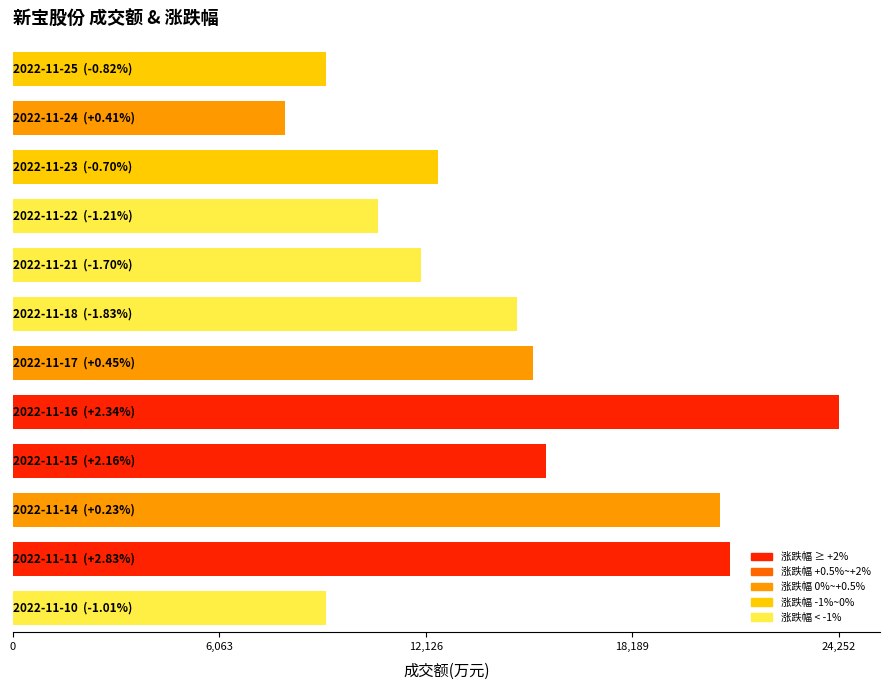

List the labels in order of value, largest first.

2022-11-16, 2022-11-11, 2022-11-14, 2022-11-15, 2022-11-17, 2022-11-18, 2022-11-23, 2022-11-21, 2022-11-22, 2022-11-10, 2022-11-25, 2022-11-24